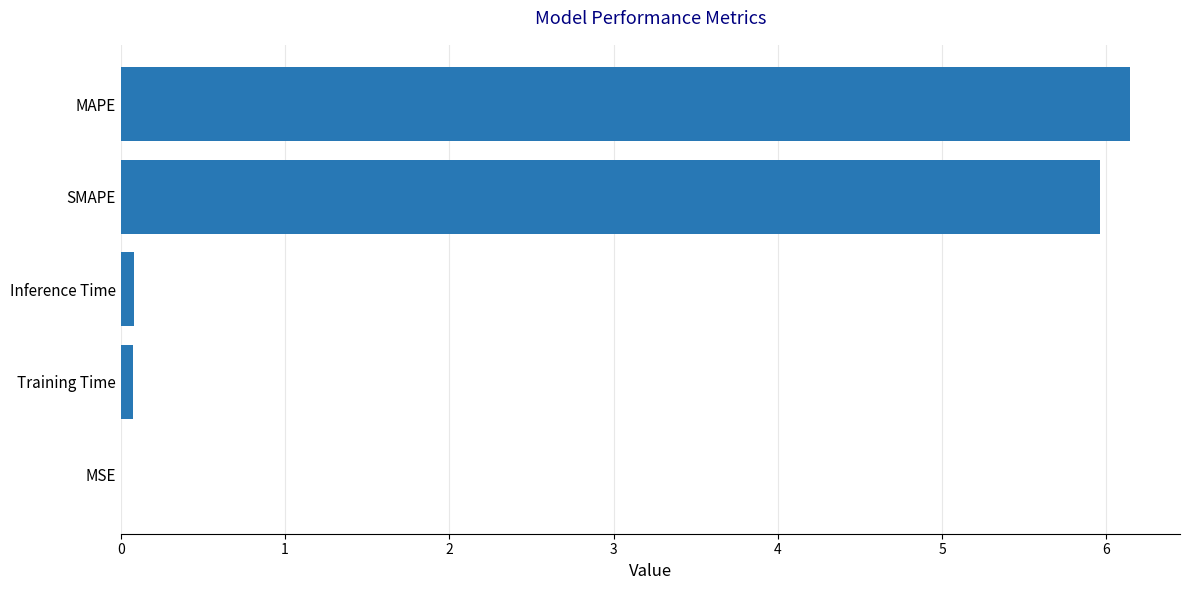

What value does the data have at SMAPE?

6.0